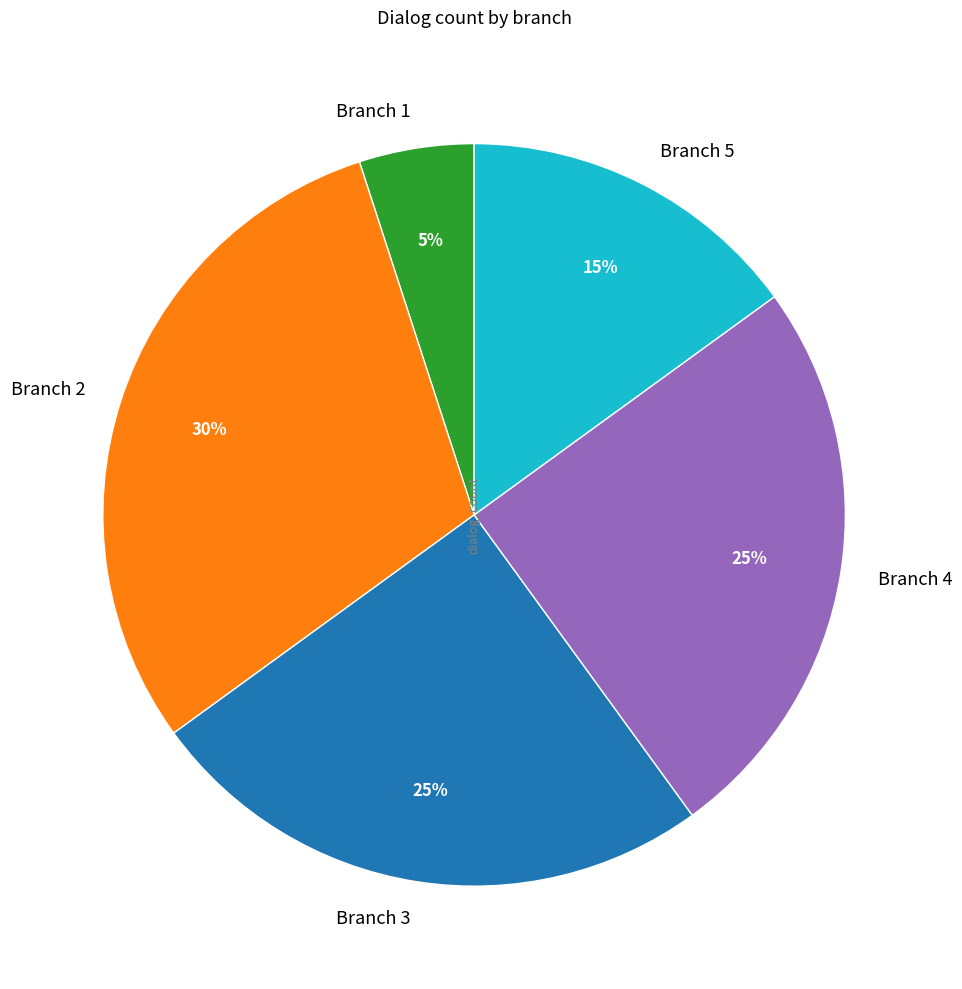

What is the smallest slice in the pie chart?

Branch 1